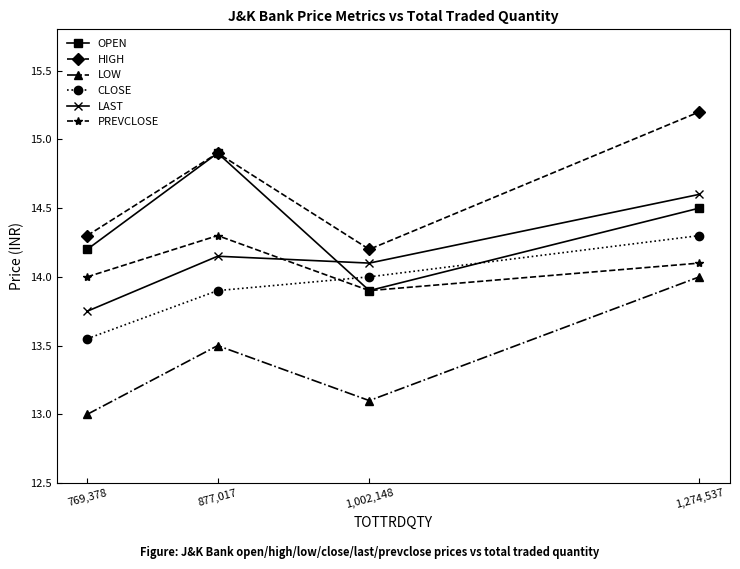

Which series has the largest total across all categories?

HIGH